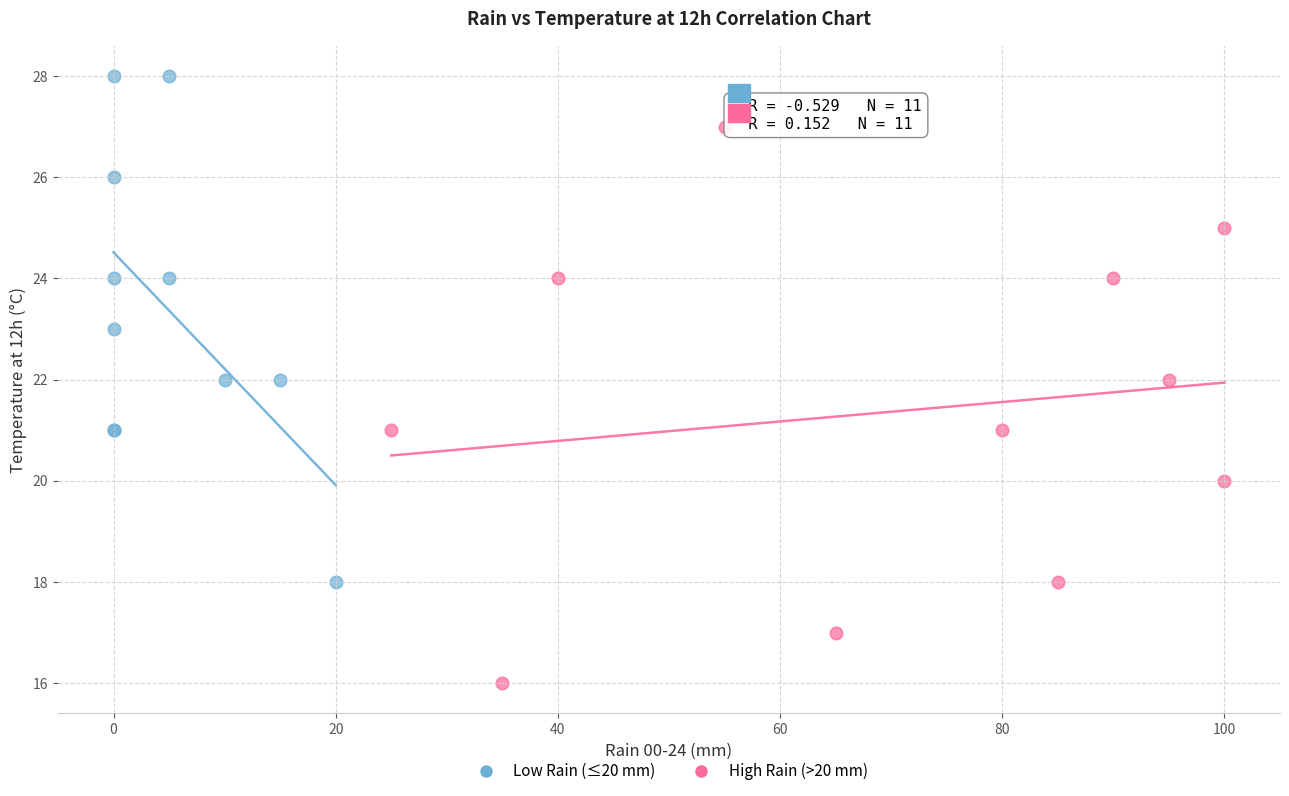

Which series reaches the maximum Y coordinate?

Low Rain (≤20 mm)